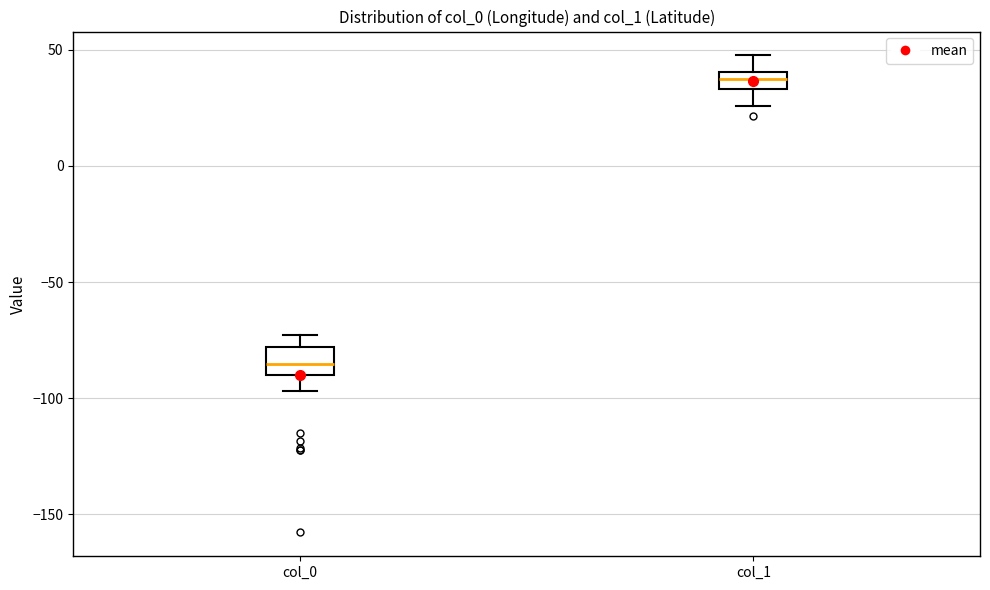

Reading left to right, read every box against the y-axis: the position of its median line, the range the box covers, and the ends of its whiskers. The values are not printed on the chart, so give them approximately, as read against the axis.

col_0: median -85, box -90 to -80, whiskers -95 to -75
col_1: median 40 (inside the box), box 35 to 40, whiskers 25 to 50